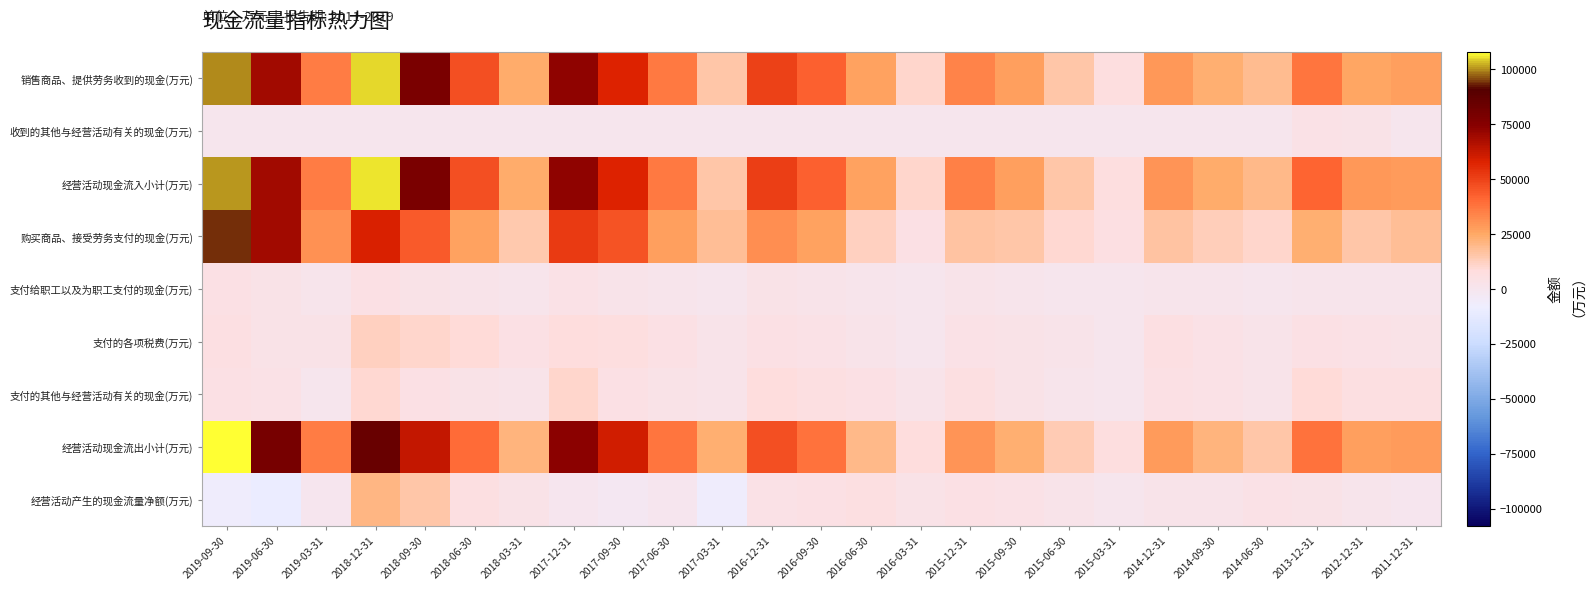

Reading left to right, transcribe all the data shown in this chart.

销售商品、提供劳务收到的现金(万元): 2019-09-30=100200	2019-06-30=69744	2019-03-31=35445	2018-12-31=105296	2018-09-30=78566	2018-06-30=46539	2018-03-31=24282	2017-12-31=72931	2017-09-30=57641	2017-06-30=36617	2017-03-31=15925	2016-12-31=50418	2016-09-30=42626	2016-06-30=26194	2016-03-31=10446	2015-12-31=34399	2015-09-30=27044	2015-06-30=15948	2015-03-31=7046	2014-12-31=29262	2014-09-30=23516	2014-06-30=19156	2013-12-31=37473	2012-12-31=25529	2011-12-31=27111
收到的其他与经营活动有关的现金(万元): 2019-09-30=595	2019-06-30=154	2019-03-31=35	2018-12-31=361	2018-09-30=330	2018-06-30=163	2018-03-31=124	2017-12-31=358	2017-09-30=94	2017-06-30=41	2017-03-31=9	2016-12-31=266	2016-09-30=134	2016-06-30=97	2016-03-31=64	2015-12-31=246	2015-09-30=75	2015-06-30=58	2015-03-31=41	2014-12-31=399	2014-09-30=335	2014-06-30=291	2013-12-31=4039	2012-12-31=3276	2011-12-31=746
经营活动现金流入小计(万元): 2019-09-30=100795	2019-06-30=69898	2019-03-31=35480	2018-12-31=105657	2018-09-30=78896	2018-06-30=46702	2018-03-31=24406	2017-12-31=73289	2017-09-30=57735	2017-06-30=36657	2017-03-31=15934	2016-12-31=50684	2016-09-30=42760	2016-06-30=26291	2016-03-31=10511	2015-12-31=34645	2015-09-30=27118	2015-06-30=16006	2015-03-31=7087	2014-12-31=29662	2014-09-30=23852	2014-06-30=19447	2013-12-31=41512	2012-12-31=28805	2011-12-31=27857
购买商品、接受劳务支付的现金(万元): 2019-09-30=93655	2019-06-30=69962	2019-03-31=31021	2018-12-31=58426	2018-09-30=44193	2018-06-30=26975	2018-03-31=14563	2017-12-31=51887	2017-09-30=45922	2017-06-30=27454	2017-03-31=17938	2016-12-31=31305	2016-09-30=26638	2016-06-30=12217	2016-03-31=4274	2015-12-31=16630	2015-09-30=15905	2015-06-30=9558	2015-03-31=5770	2014-12-31=16676	2014-09-30=13328	2014-06-30=10385	2013-12-31=22895	2012-12-31=15674	2011-12-31=18083
支付给职工以及为职工支付的现金(万元): 2019-09-30=4349	2019-06-30=2702	2019-03-31=1290	2018-12-31=4610	2018-09-30=2993	2018-06-30=1810	2018-03-31=894	2017-12-31=3575	2017-09-30=2323	2017-06-30=1472	2017-03-31=768	2016-12-31=2914	2016-09-30=1876	2016-06-30=1090	2016-03-31=524	2015-12-31=2453	2015-09-30=1424	2015-06-30=794	2015-03-31=422	2014-12-31=1433	2014-09-30=996	2014-06-30=831	2013-12-31=1353	2012-12-31=1331	2011-12-31=947
支付的各项税费(万元): 2019-09-30=5513	2019-06-30=3335	2019-03-31=2891	2018-12-31=12553	2018-09-30=10694	2018-06-30=8465	2018-03-31=4402	2017-12-31=7916	2017-09-30=6791	2017-06-30=4901	2017-03-31=2433	2016-12-31=5007	2016-09-30=3427	2016-06-30=2322	2016-03-31=797	2015-12-31=4087	2015-09-30=3054	2015-06-30=1886	2015-03-31=428	2014-12-31=5266	2014-09-30=3970	2014-06-30=2467	2013-12-31=4934	2012-12-31=3959	2011-12-31=2996
支付的其他与经营活动有关的现金(万元): 2019-09-30=4448	2019-06-30=3448	2019-03-31=605	2018-12-31=9375	2018-09-30=5056	2018-06-30=3089	2018-03-31=1708	2017-12-31=10716	2017-09-30=4920	2017-06-30=3347	2017-03-31=1895	2016-12-31=7992	2016-09-30=6210	2016-06-30=4512	2016-03-31=2157	2015-12-31=6544	2015-09-30=2862	2015-06-30=1504	2015-03-31=250	2014-12-31=4474	2014-09-30=3606	2014-06-30=2248	2013-12-31=9226	2012-12-31=6371	2011-12-31=6537
经营活动现金流出小计(万元): 2019-09-30=107964	2019-06-30=79447	2019-03-31=35807	2018-12-31=84964	2018-09-30=62936	2018-06-30=40339	2018-03-31=21567	2017-12-31=74093	2017-09-30=59956	2017-06-30=37174	2017-03-31=23035	2016-12-31=47219	2016-09-30=38151	2016-06-30=20142	2016-03-31=7752	2015-12-31=29713	2015-09-30=23245	2015-06-30=13742	2015-03-31=6870	2014-12-31=27849	2014-09-30=21900	2014-06-30=15931	2013-12-31=38407	2012-12-31=27335	2011-12-31=28563
经营活动产生的现金流量净额(万元): 2019-09-30=-7170	2019-06-30=-9549	2019-03-31=-327	2018-12-31=20693	2018-09-30=15960	2018-06-30=6363	2018-03-31=2840	2017-12-31=-805	2017-09-30=-2222	2017-06-30=-517	2017-03-31=-7101	2016-12-31=3465	2016-09-30=4610	2016-06-30=6149	2016-03-31=2759	2015-12-31=4932	2015-09-30=3873	2015-06-30=2264	2015-03-31=217	2014-12-31=1812	2014-09-30=1952	2014-06-30=3516	2013-12-31=3105	2012-12-31=1470	2011-12-31=-706